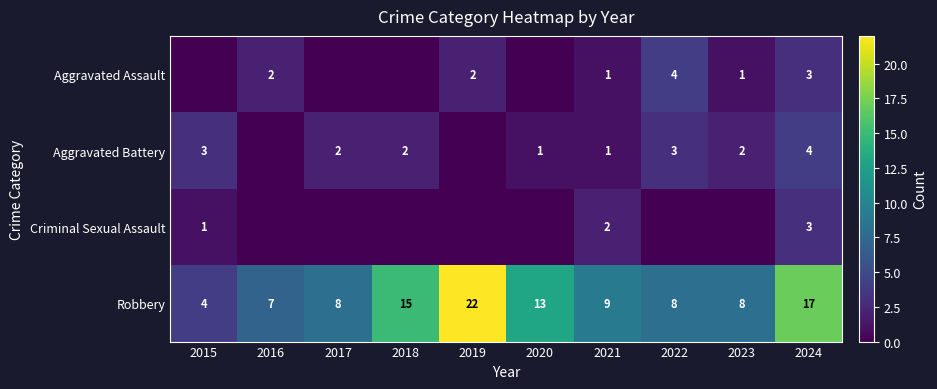

The Aggravated Assault series shows 4 at 2022. True or false?

True